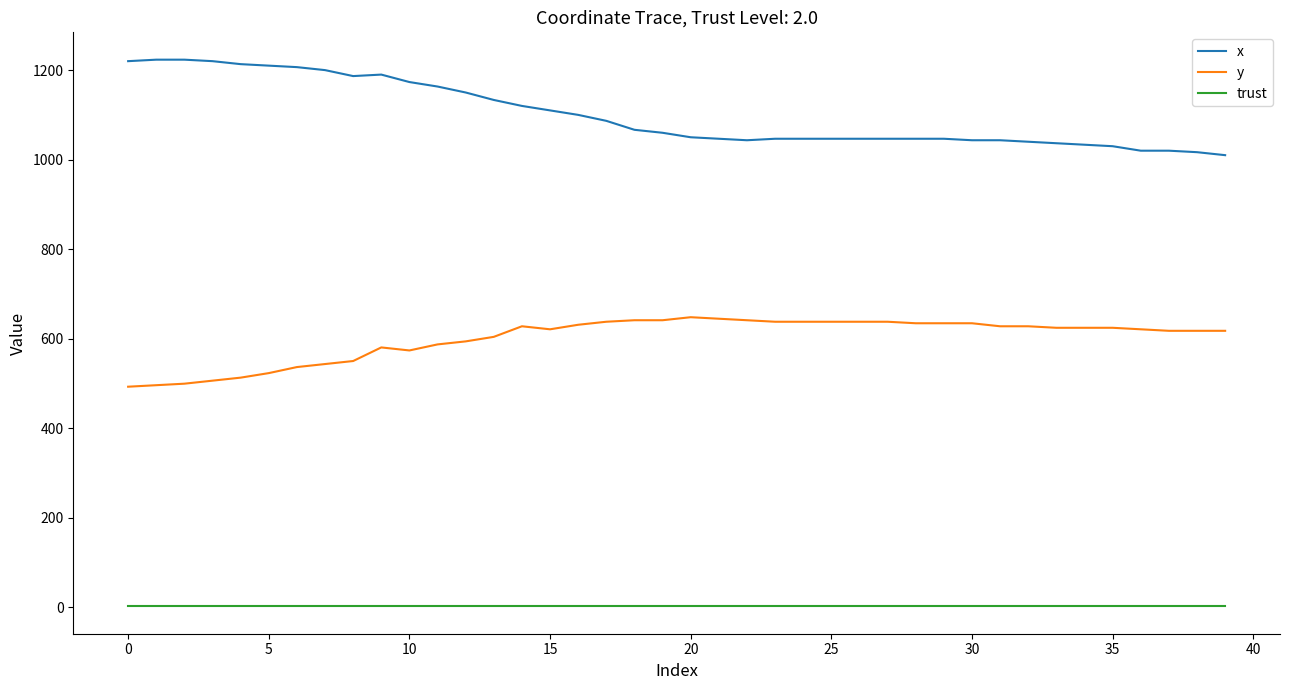

Does the chart have visible grid lines?

No